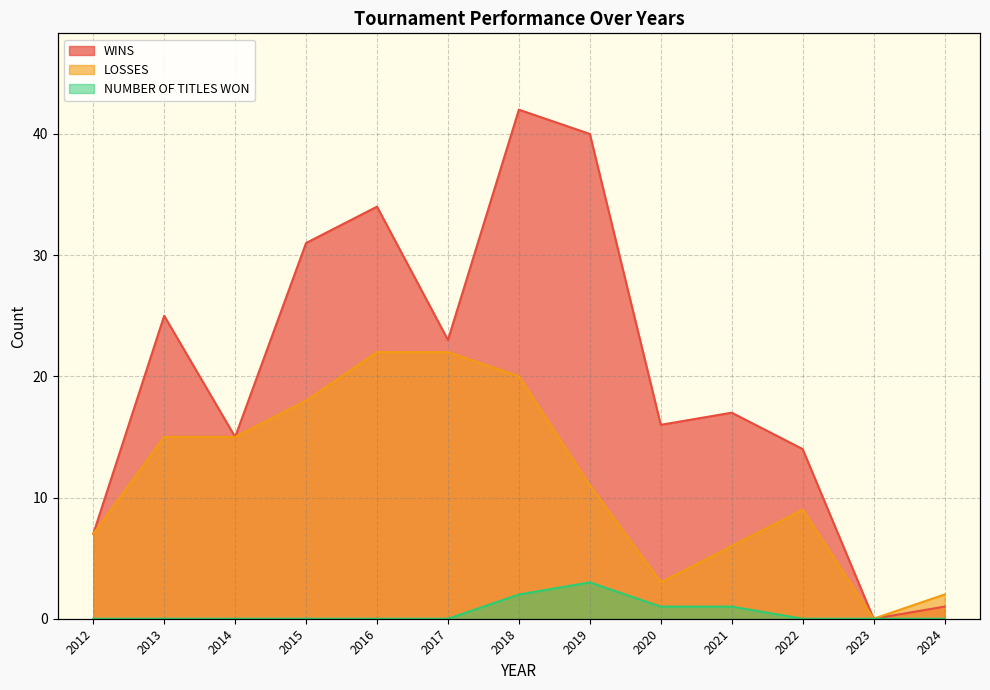

How many lines are shown in the chart?

3